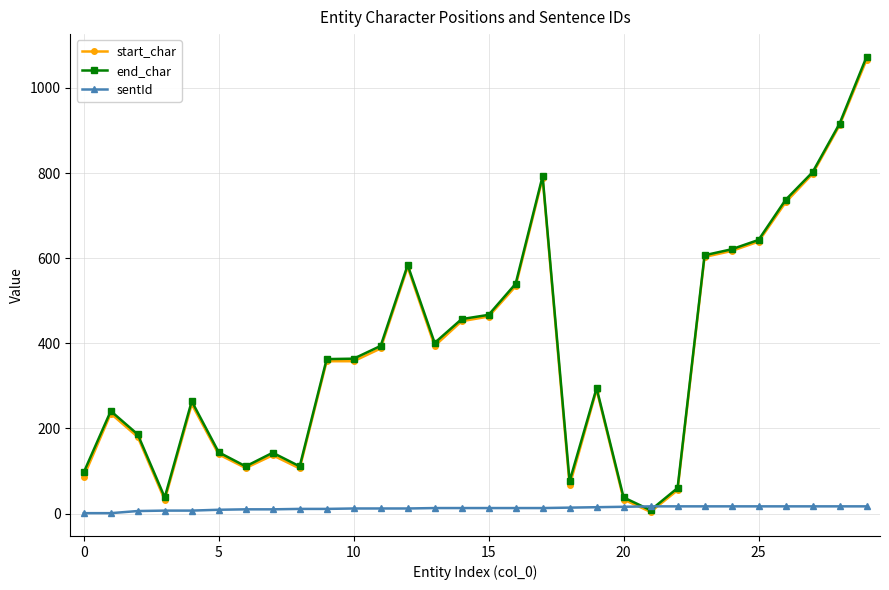

What is the greatest value displayed?

1073